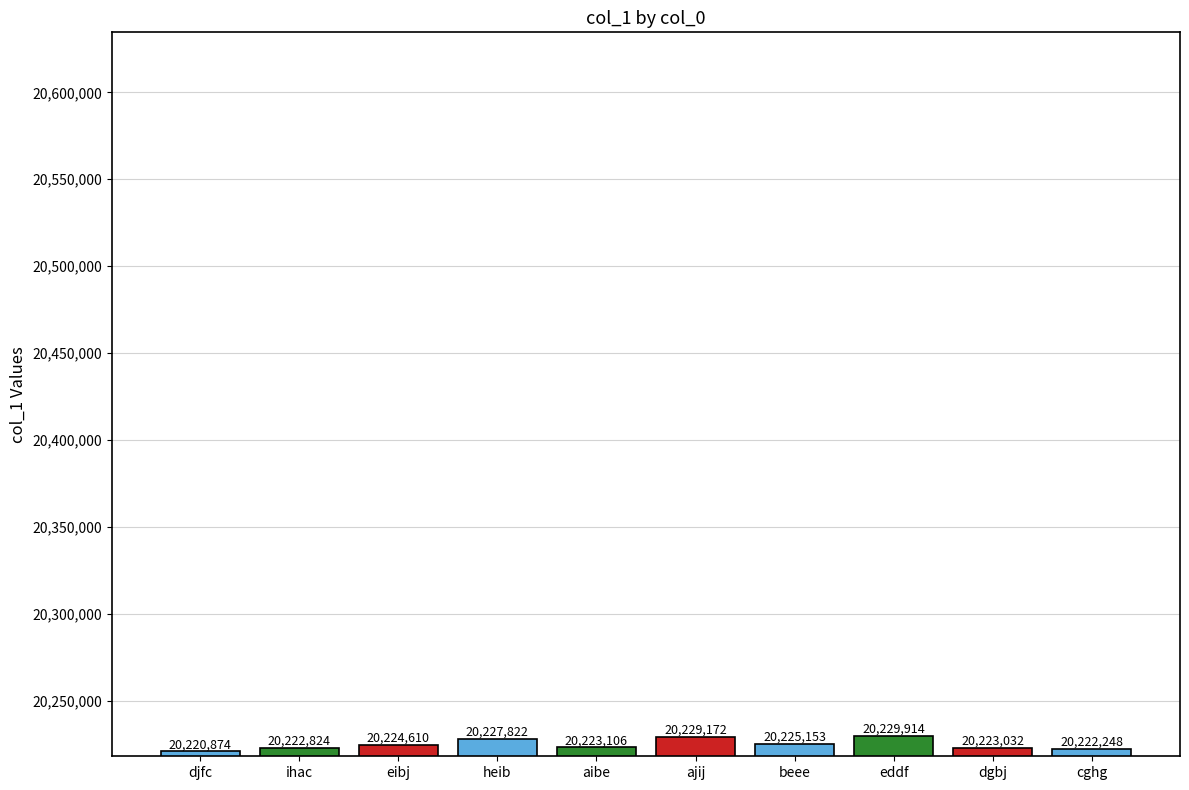

At which label is the value closest to 20225394?

beee